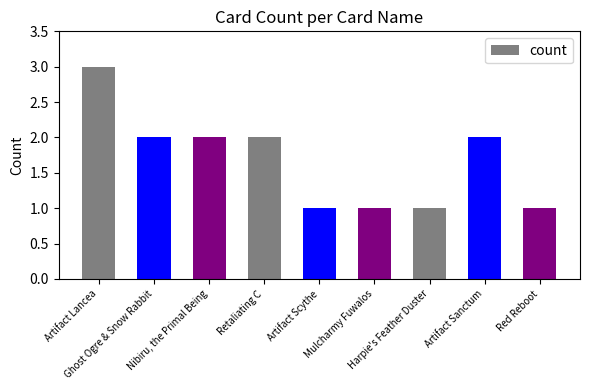

What is the greatest value displayed?

3